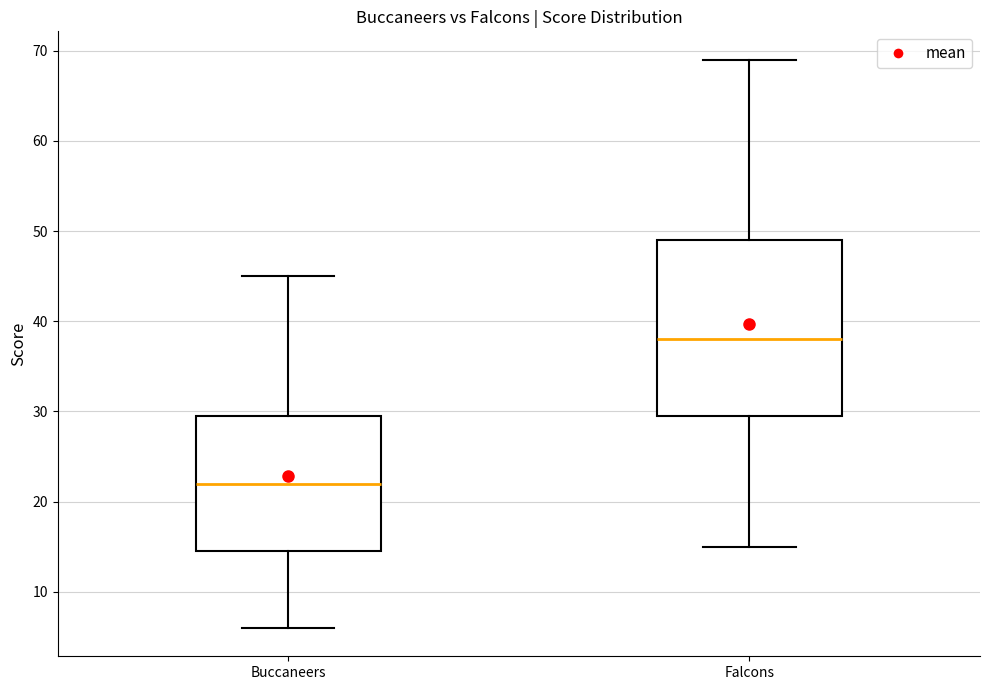

Reading left to right, transcribe this box plot: for each box, give where its median line is, the range the box spans, and where its two whiskers end, as read against the y-axis. The values are not printed on the chart, so give them approximately, as read against the axis.

Buccaneers: median 22, box 15 to 30, whiskers 6 to 45
Falcons: median 38, box 30 to 49, whiskers 15 to 69